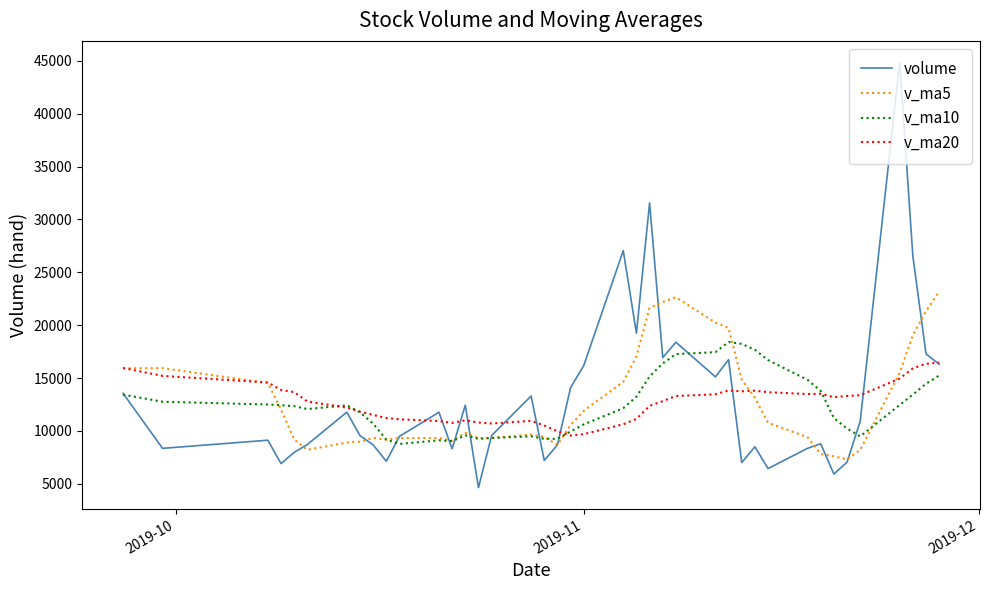

What is the difference between the maximum and minimum values in the v_ma10 series?

9629.4